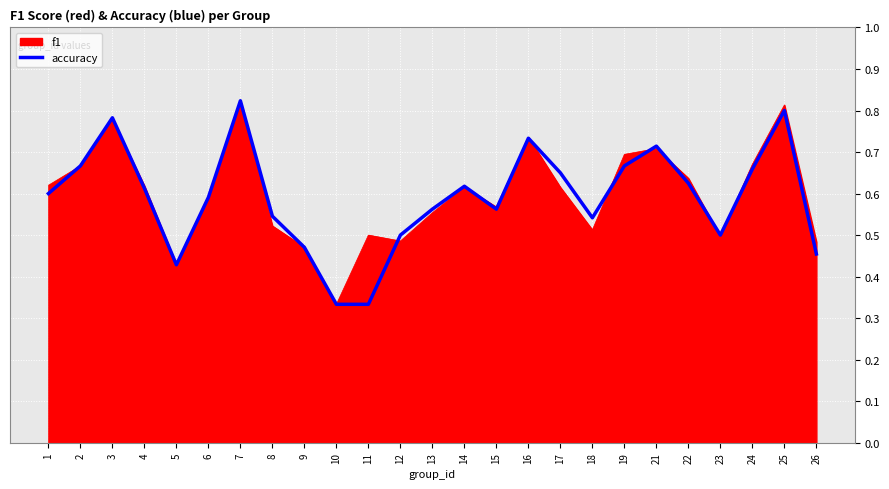

How many distinct data groups are displayed?

2